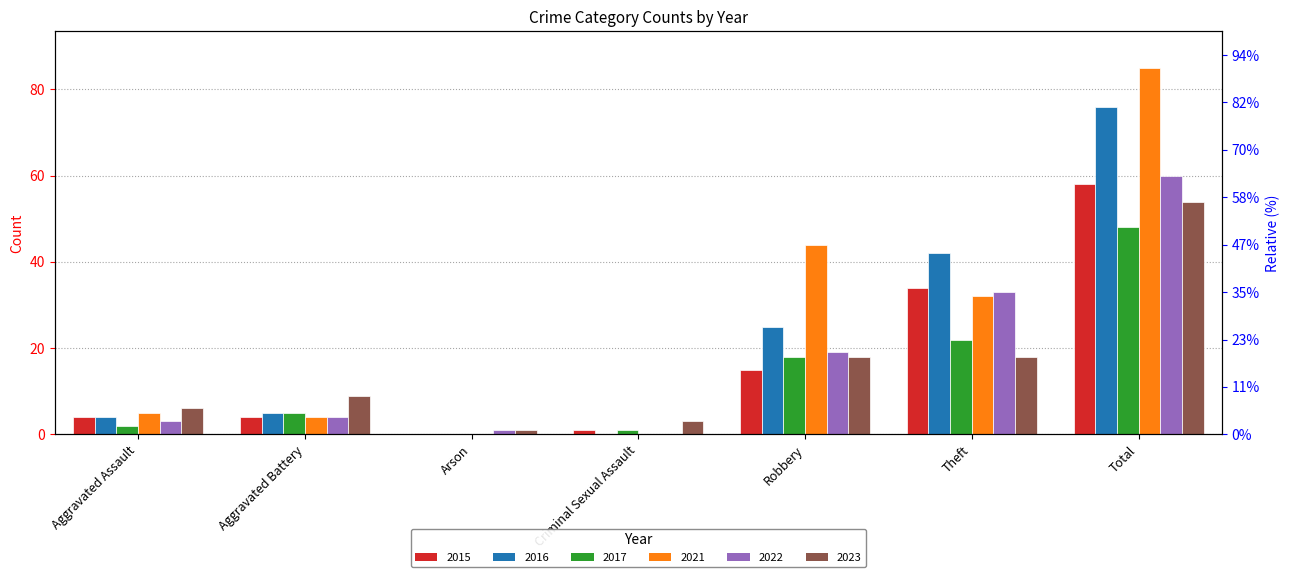

What is the difference between the maximum and minimum values in the 2023 series?

53